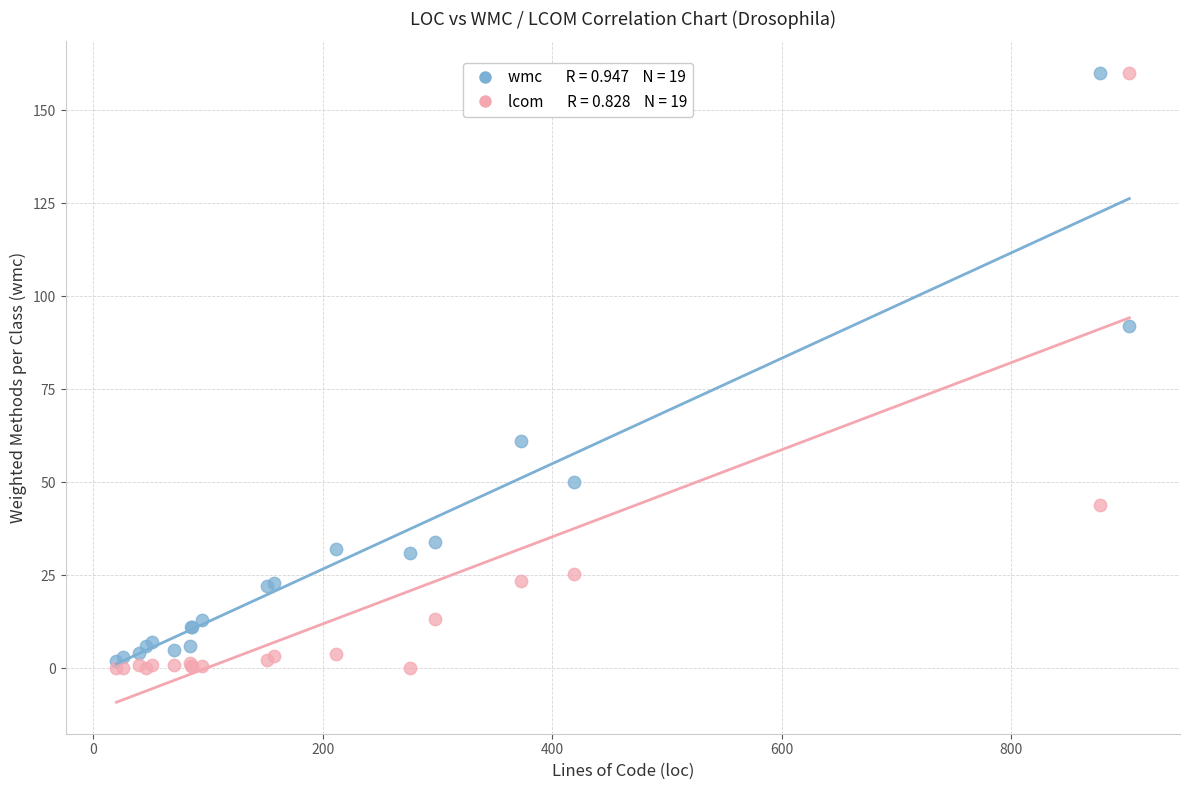

Across all series, what Y value is closest to 80?

92.0